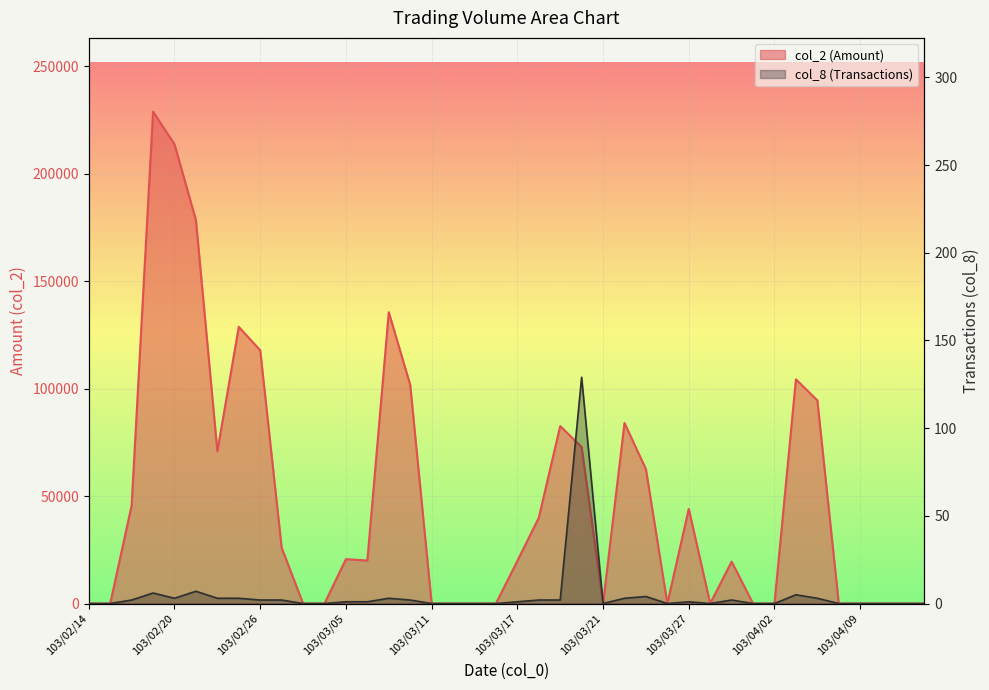

Which series has the largest total across all categories?

col_2